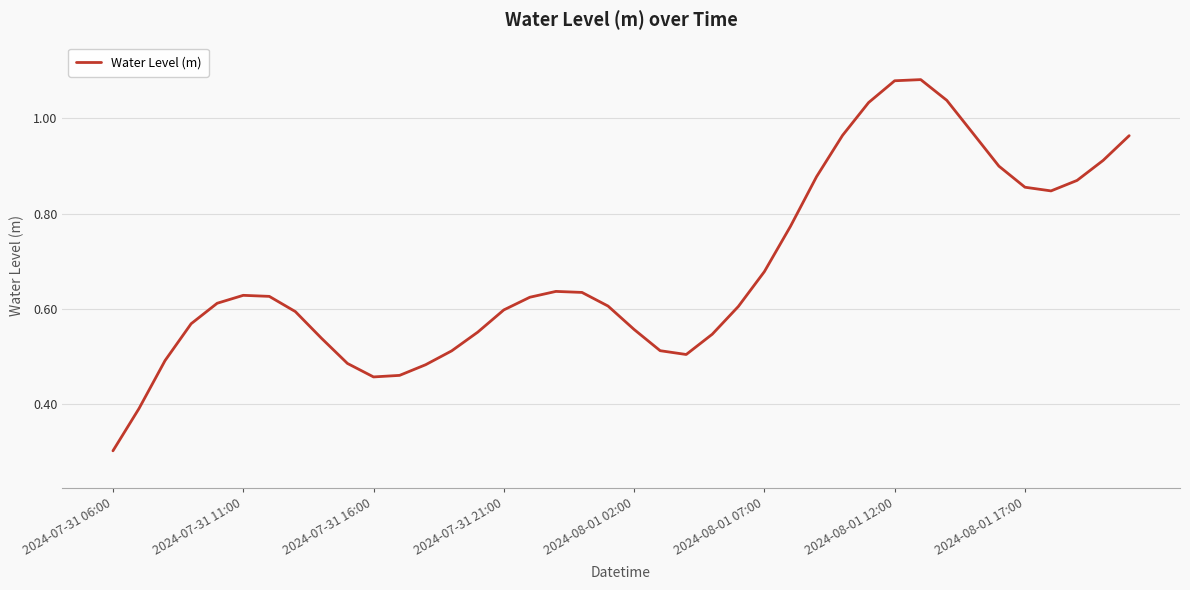

What is the minimum value shown in the chart?

0.3